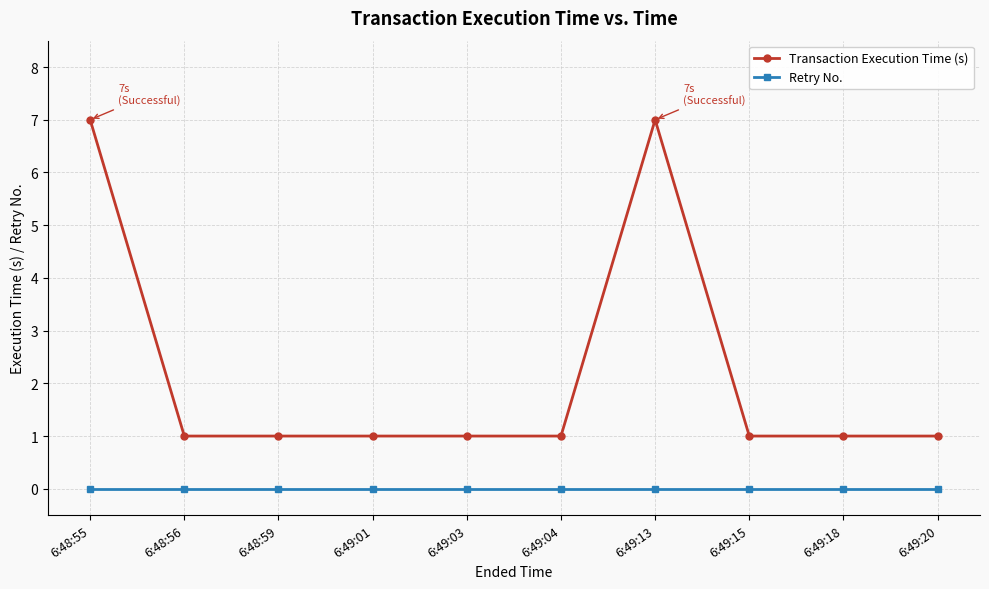

Which series has the largest total across all categories?

Transaction Execution Time (s)